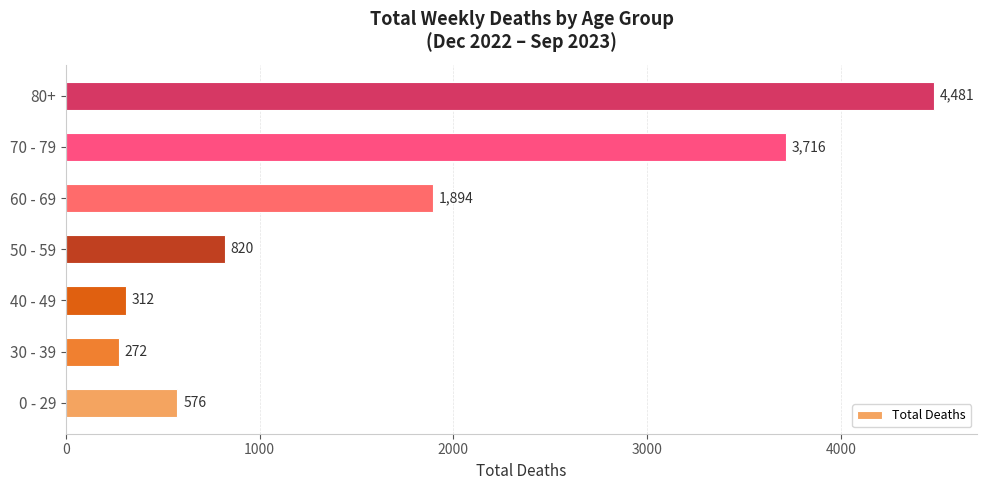

What is the difference between the values at 0 - 29 and 60 - 69?

1318